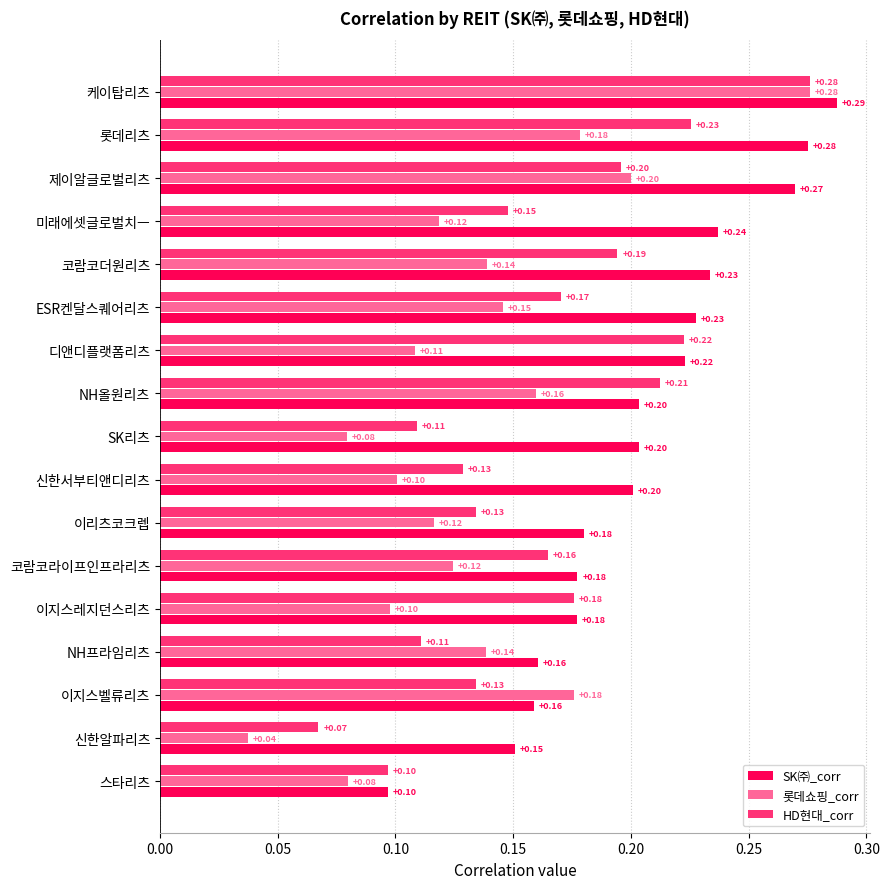

Which series has the widest spread of values?

롯데쇼핑_corr